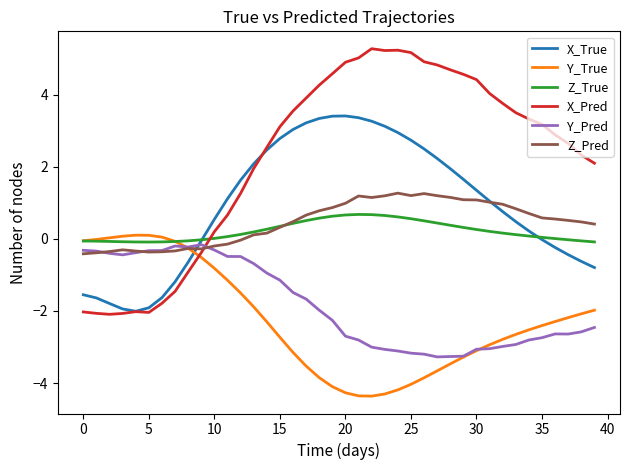

How many lines are shown in the chart?

6